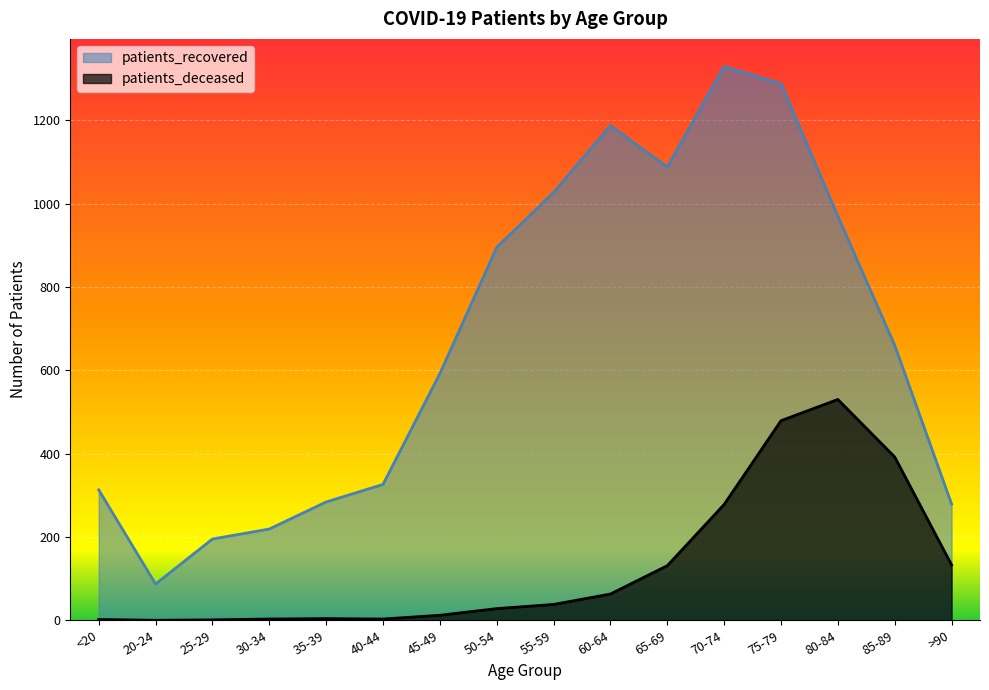

Reading right to left, list all the values displayed in this chart.

patients_recovered: 279	660	970	1288	1329	1088	1187	1027	895	592	326	284	219	195	87	313
patients_deceased: 133	392	530	479	278	131	63	38	28	12	3	4	3	1	0	2